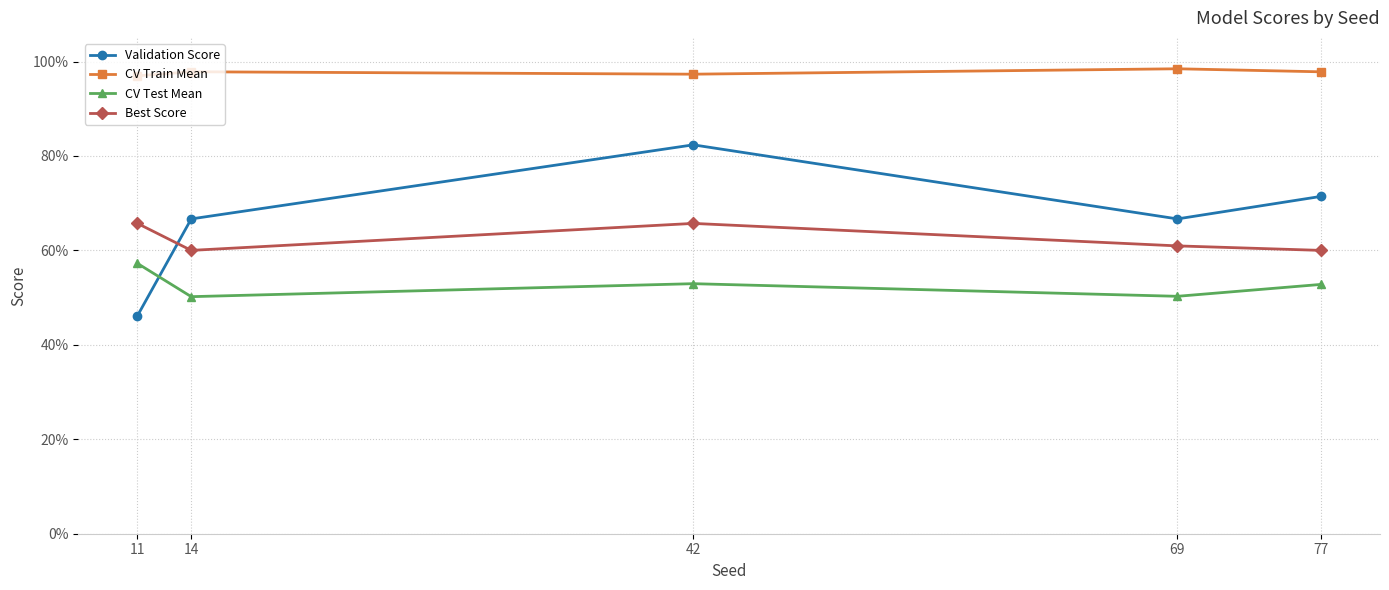

Where is Validation Score nearest to the value 0?

11